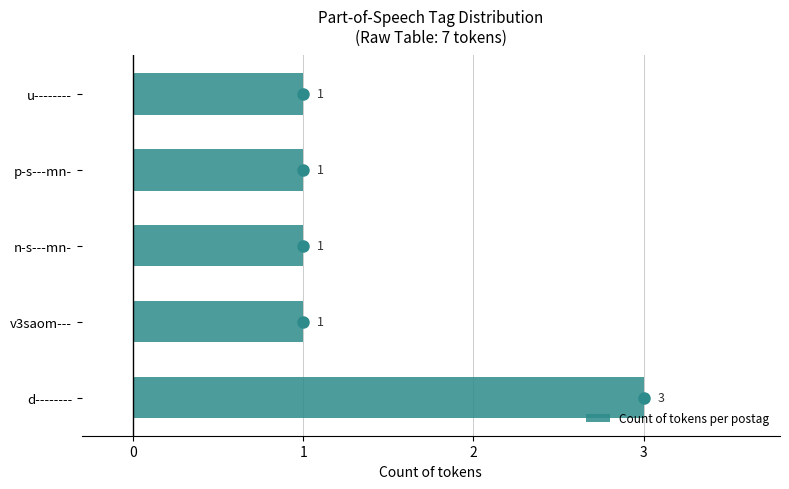

The chart shows a value of 2 at u--------. True or false?

False